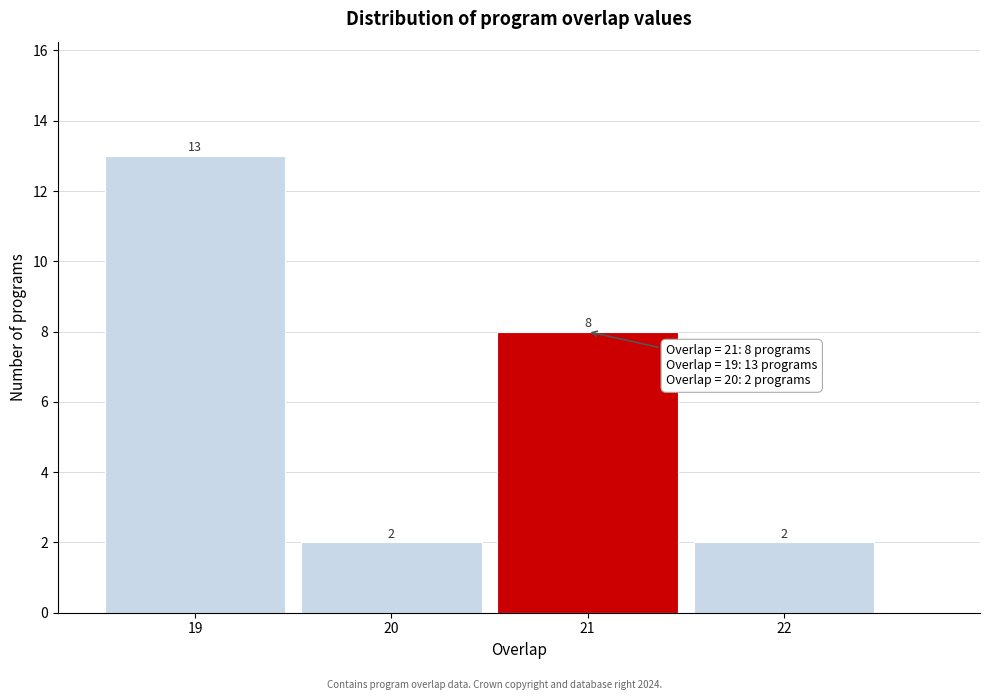

Which range on the x-axis has the tallest bar?

18.5 to 19.5